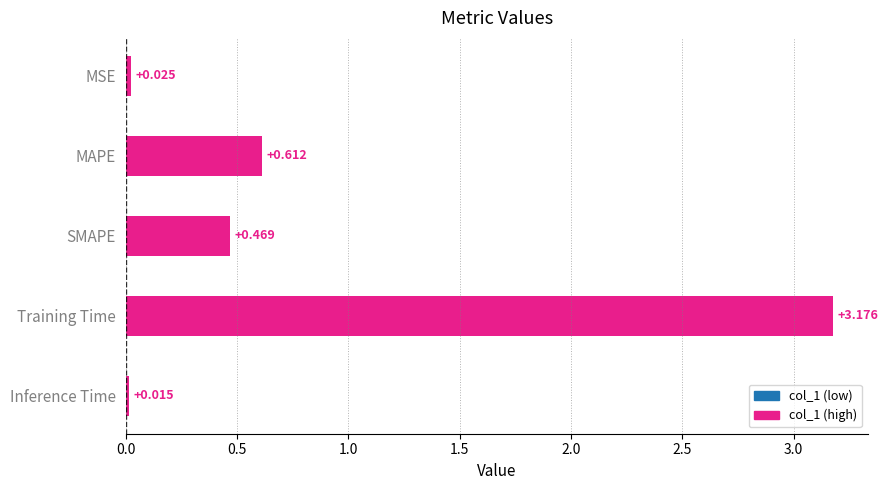

What is the label of the 5th bar from the bottom?

MSE